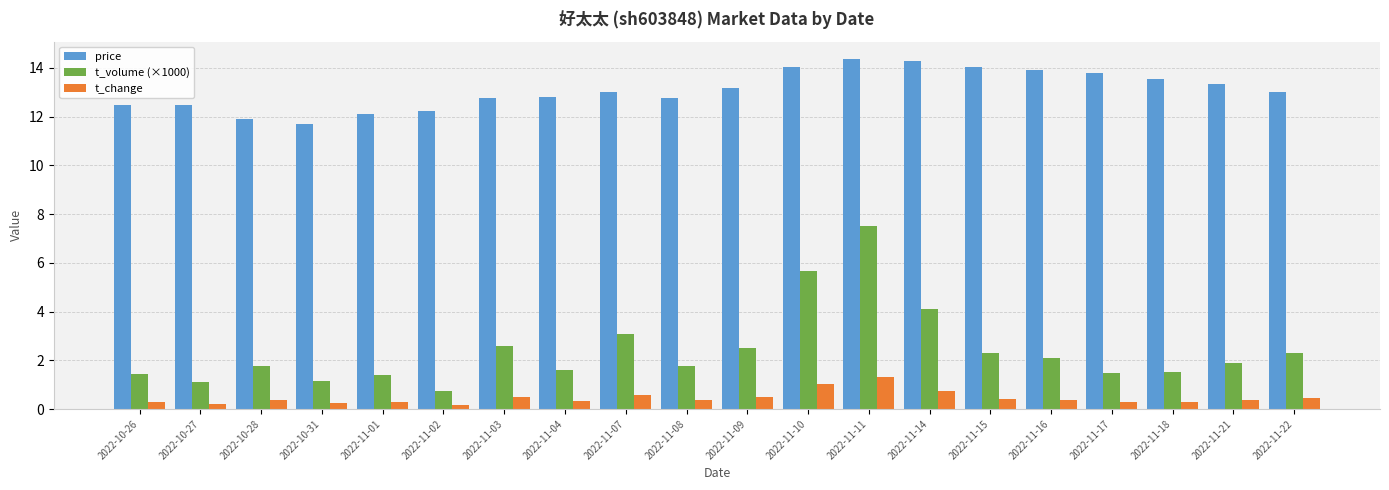

How many groups of bars are there?

20